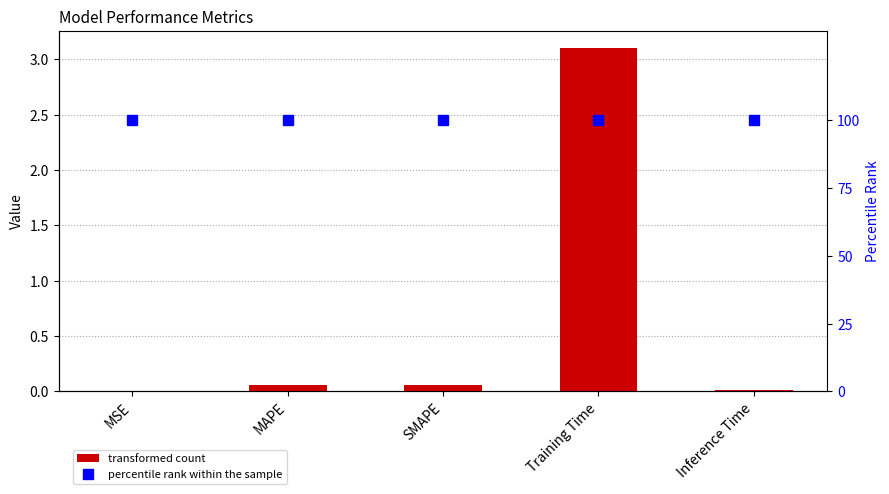

List the series in order of their peak value, lowest first.

col_1, percentile rank within the sample